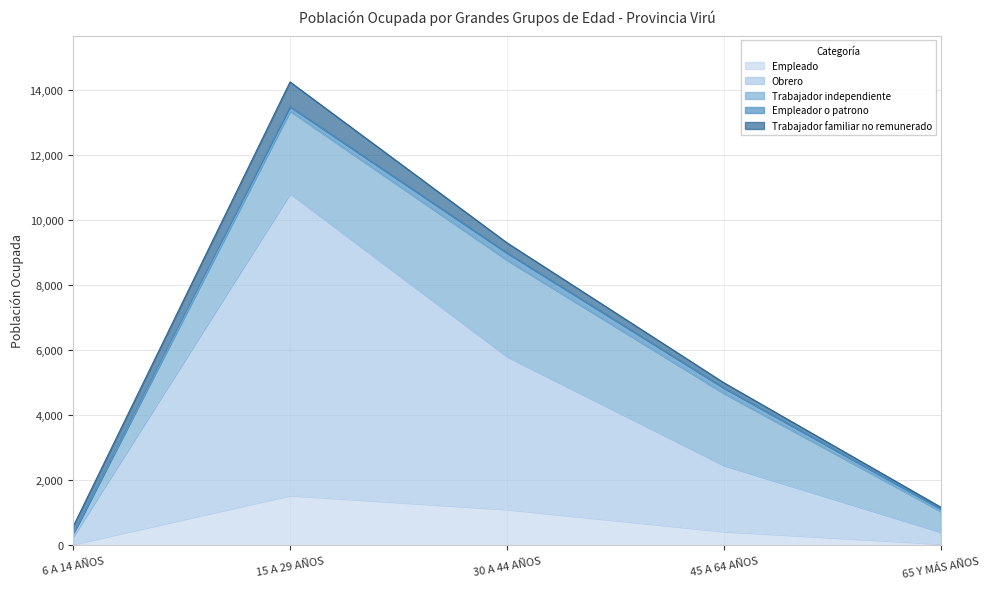

How many times do Empleado and Trabajador familiar no remunerado cross each other?

2